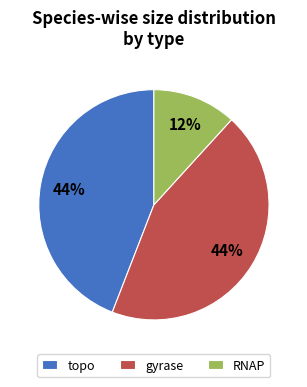

Do RNAP and gyrase together represent more than half of the pie?

Yes